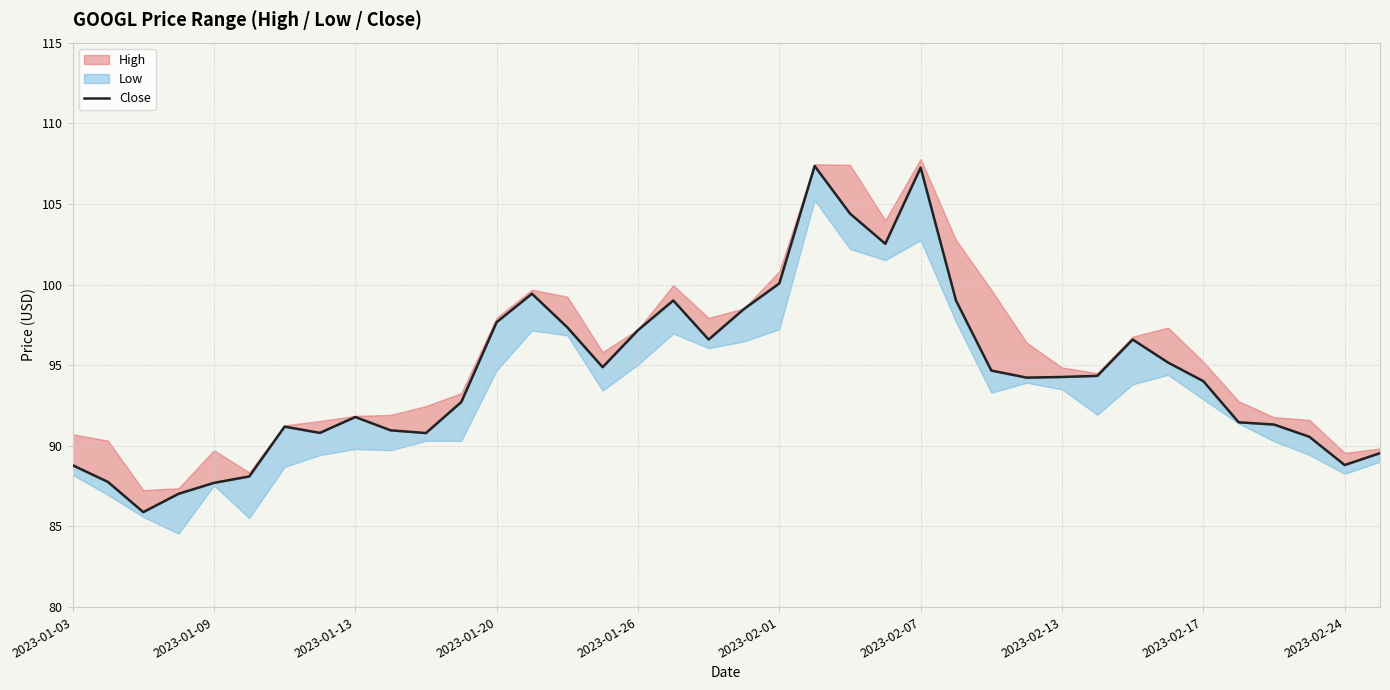

Which has a higher value, 2023-02-24 or 15?

15